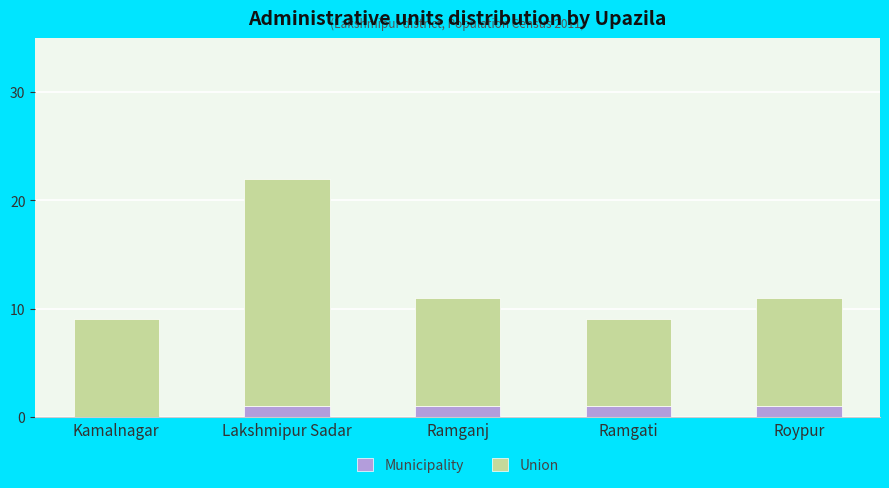

What are all the series names shown in the legend?

Municipality, Union